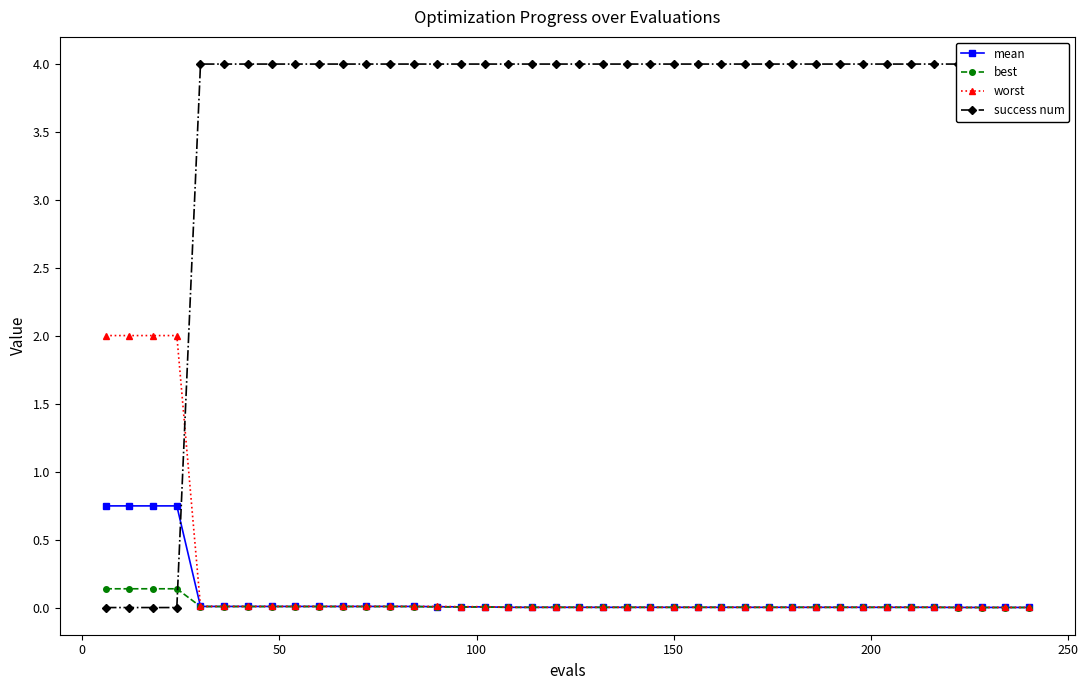

What is the highest value of the worst series?

2.0